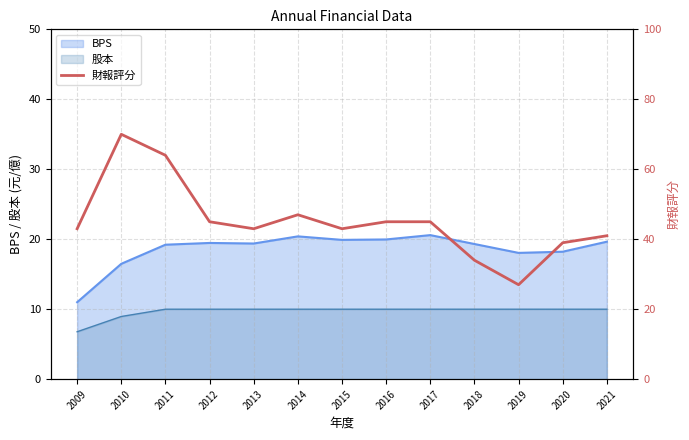

Rank the categories by value from highest to lowest.

2010, 2011, 2014, 2012, 2016, 2017, 2009, 2013, 2015, 2021, 2020, 2018, 2019